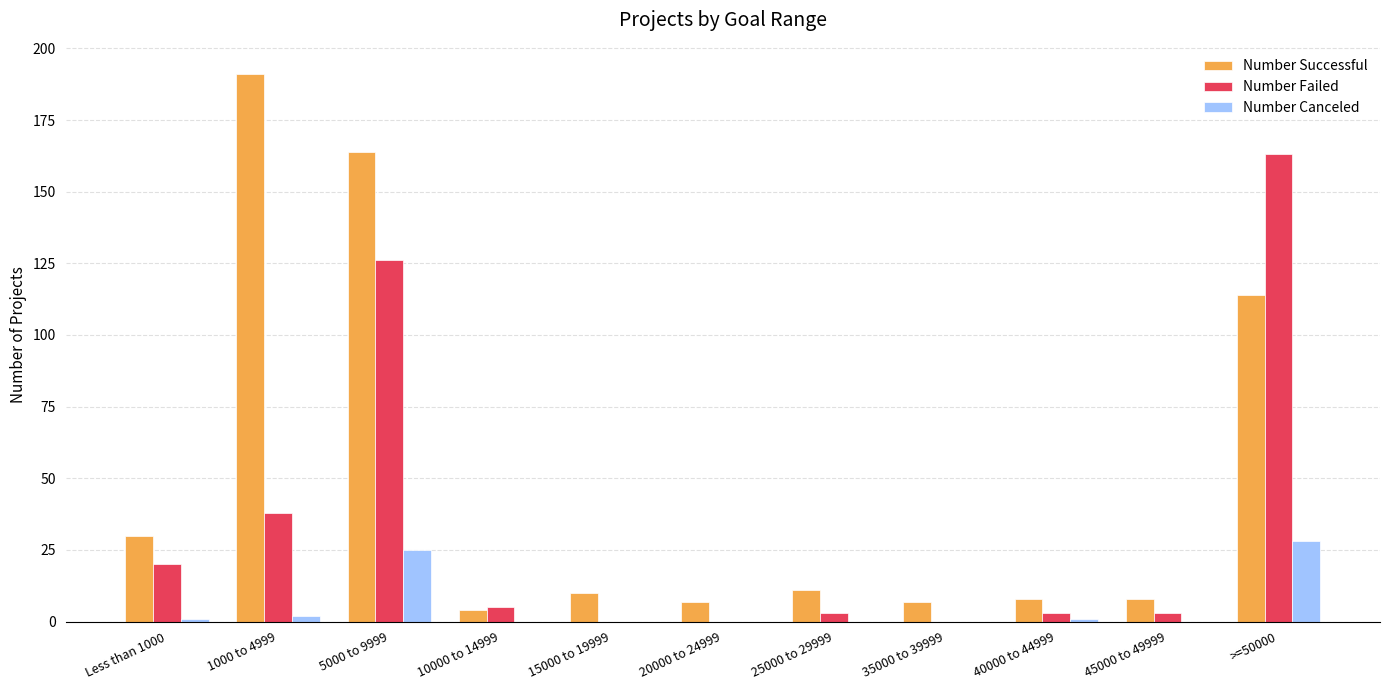

What is the sum of the Number Successful values at 20000 to 24999 and 5000 to 9999?

171